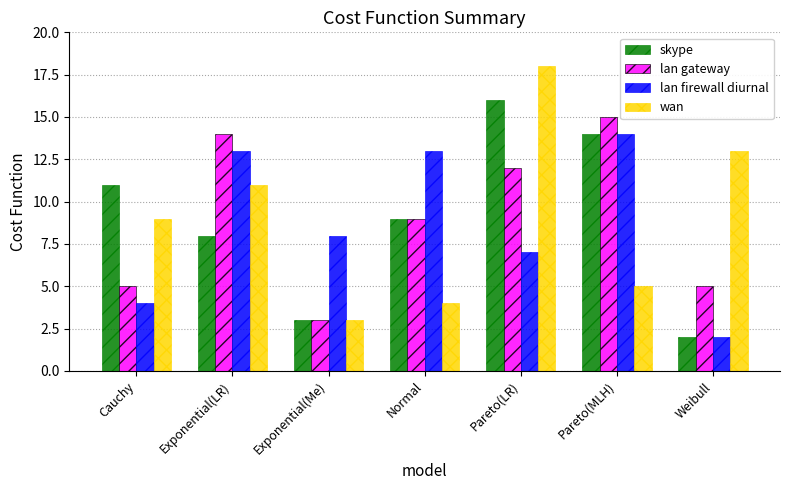

What is the smallest value displayed?

2